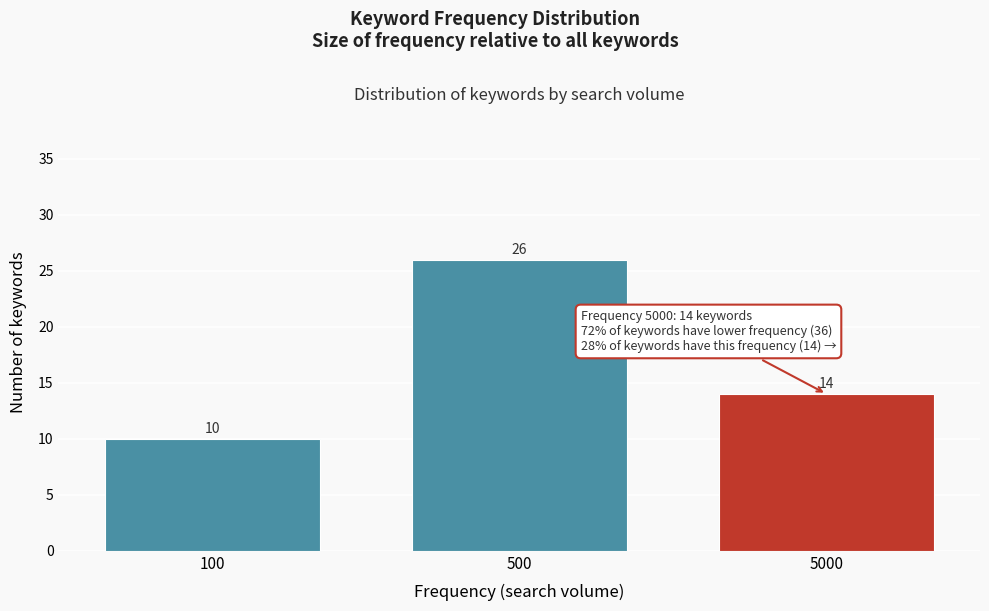

Reading left to right, what are all the values shown in this chart?

100=10	500=26	5000=14